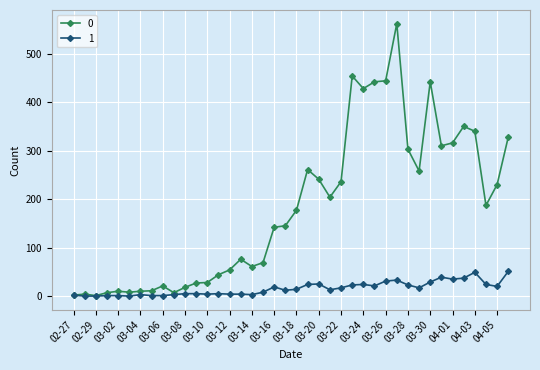

What is the value of the 1 point at the 23rd from the left?

25